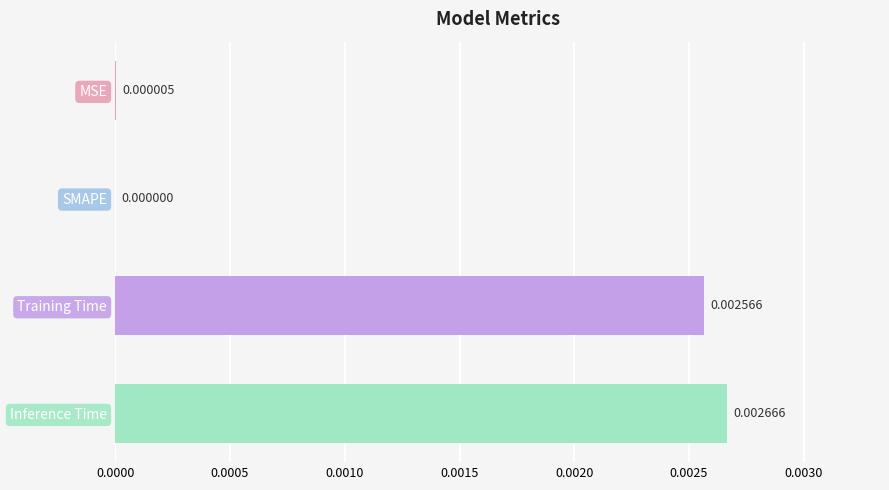

Which label corresponds to the largest value in the chart?

Inference Time